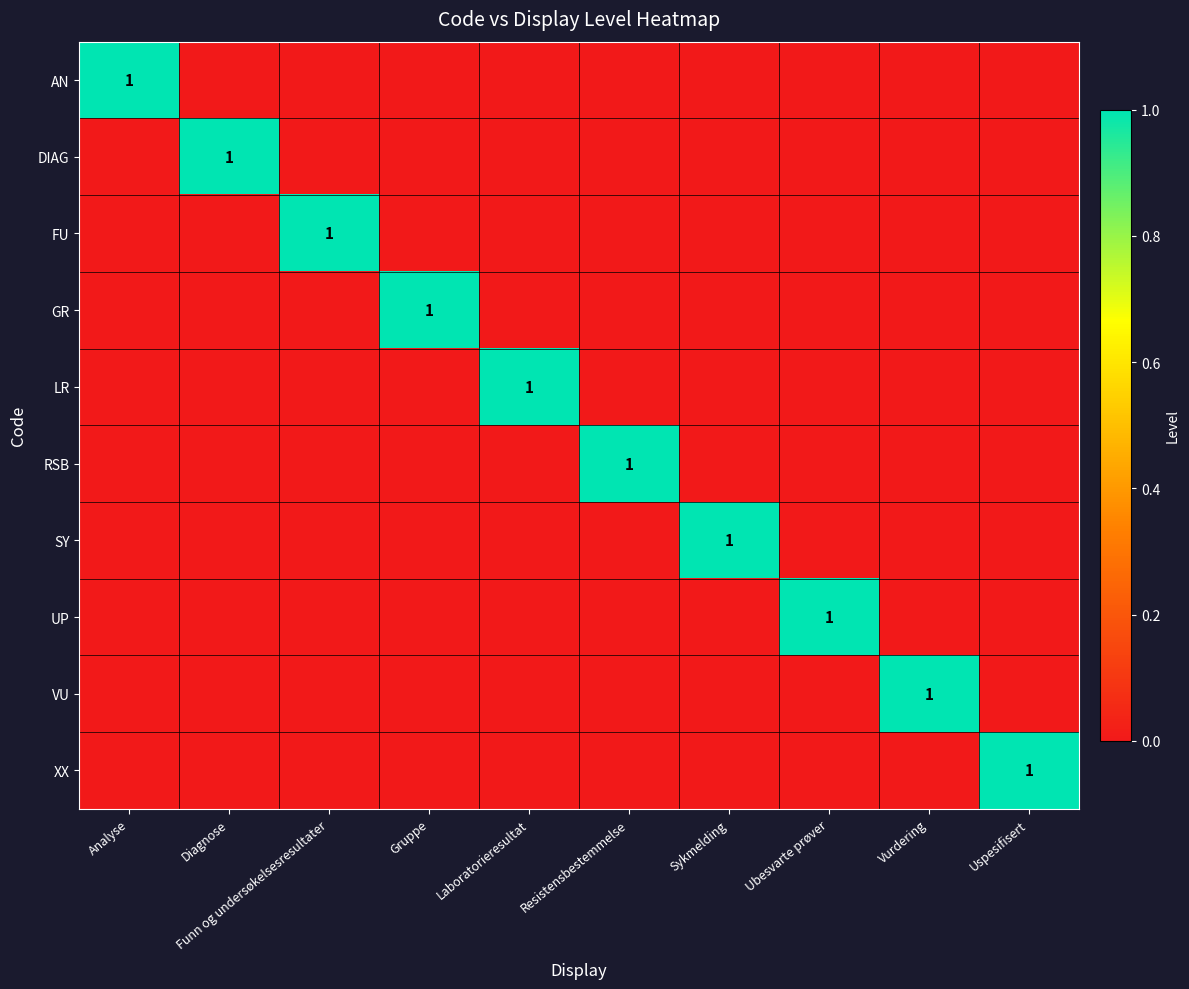

Which series changed the most between Analyse and Sykmelding?

AN